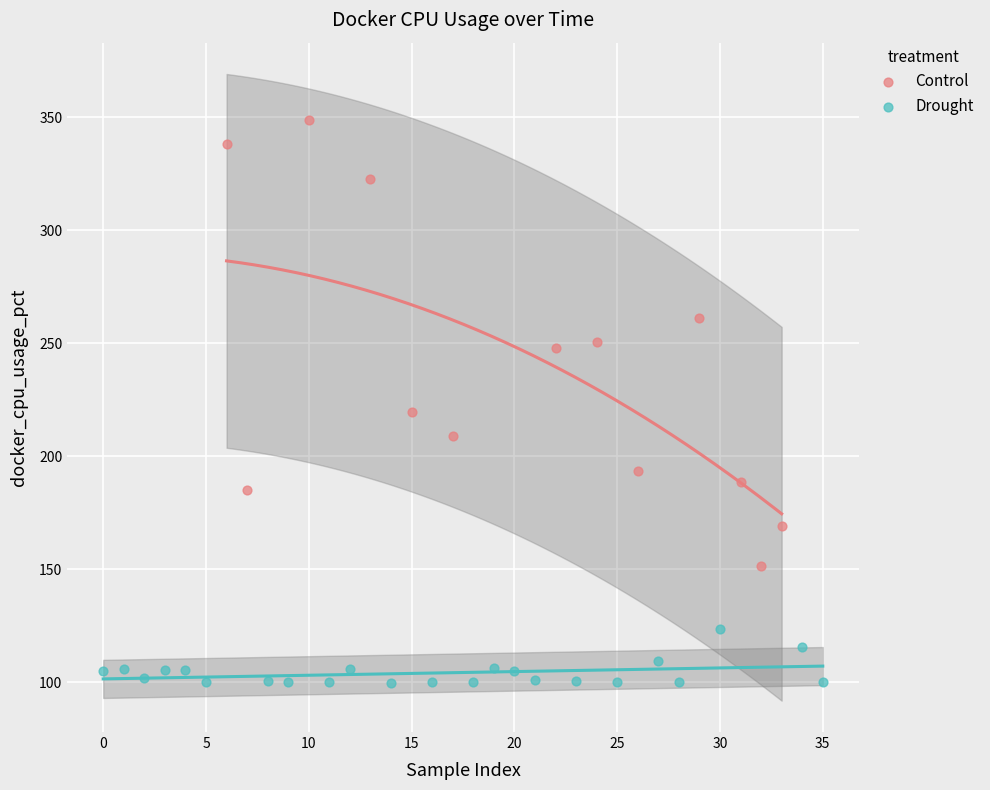

Which series contains the lowest Y value?

Drought